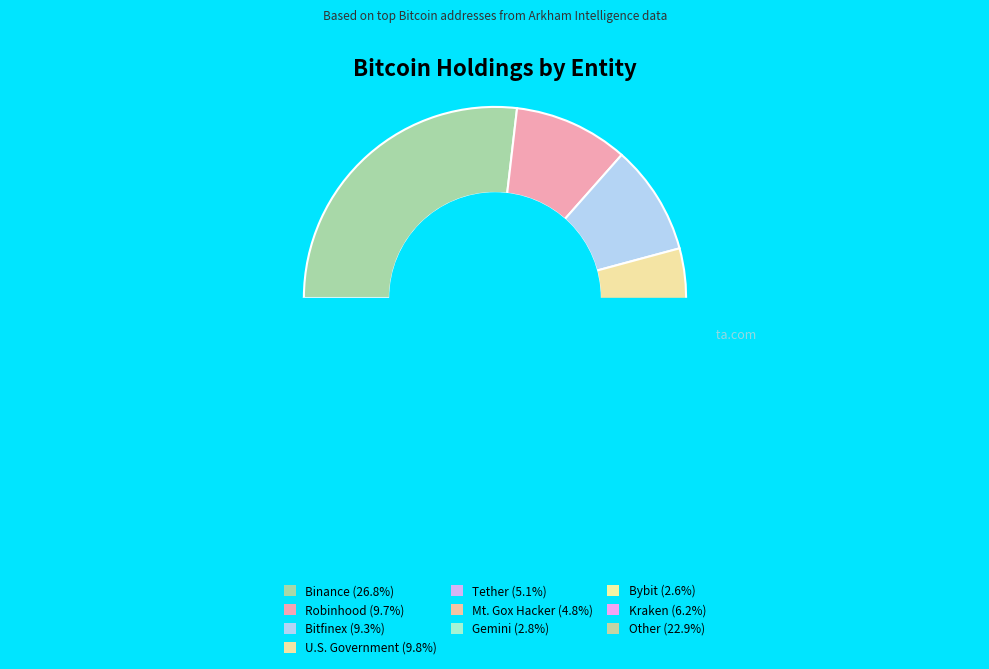

How many segments does this pie chart have?

10